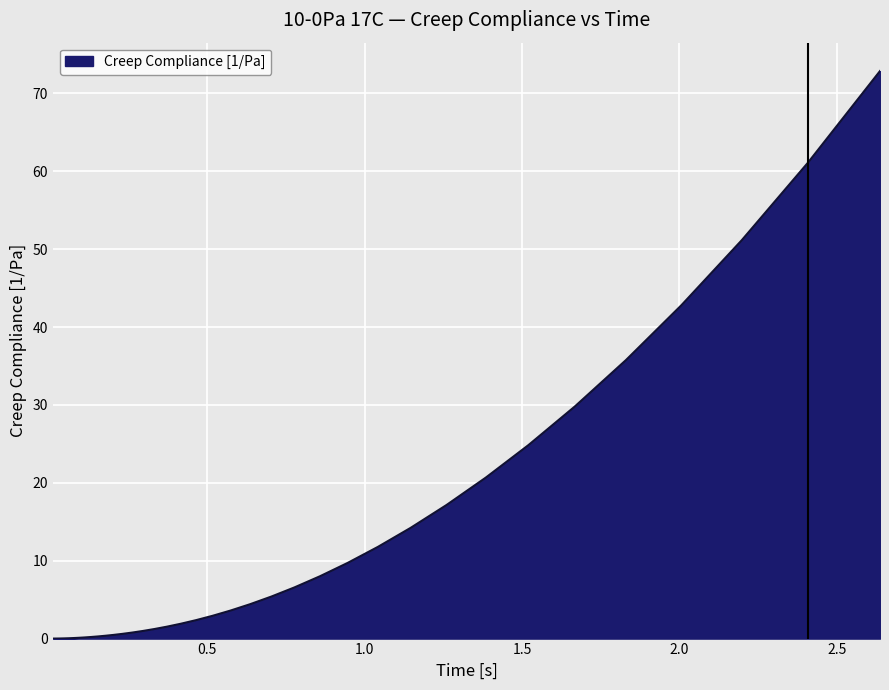

What is the greatest value displayed?

72.9